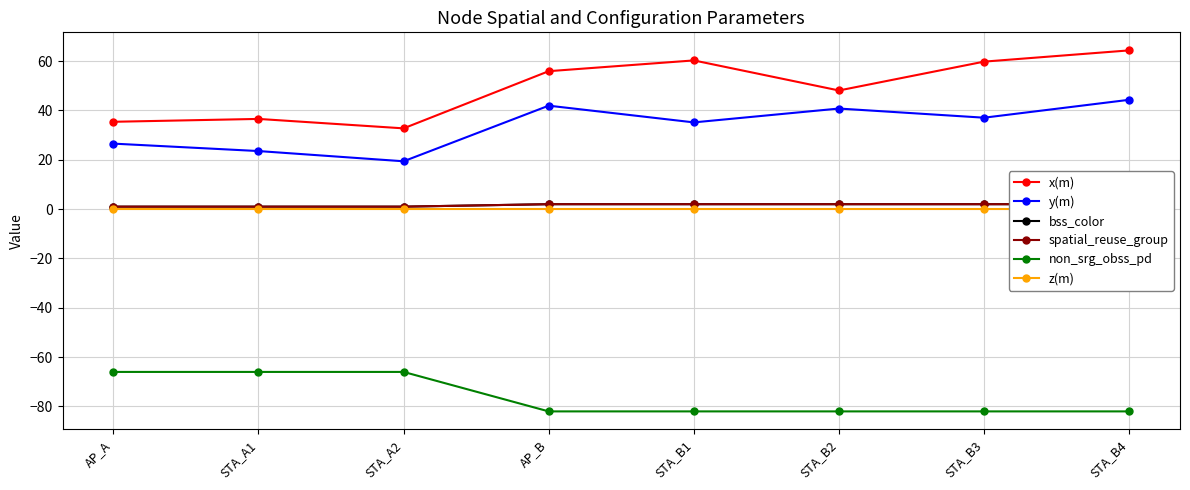

True or false: z(m) and y(m) intersect in this chart.

False